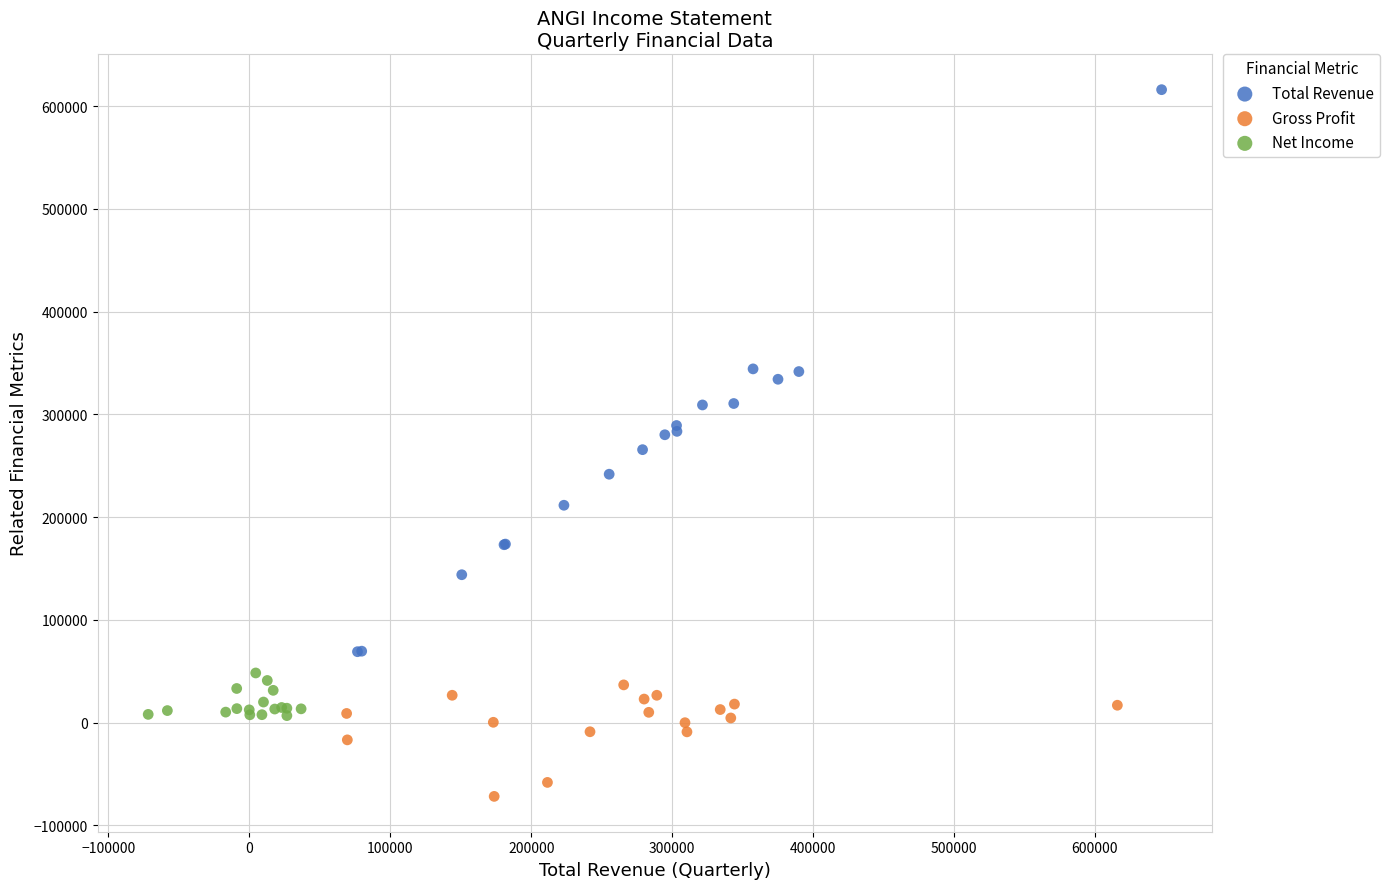

Which series reaches the minimum Y coordinate?

Gross Profit